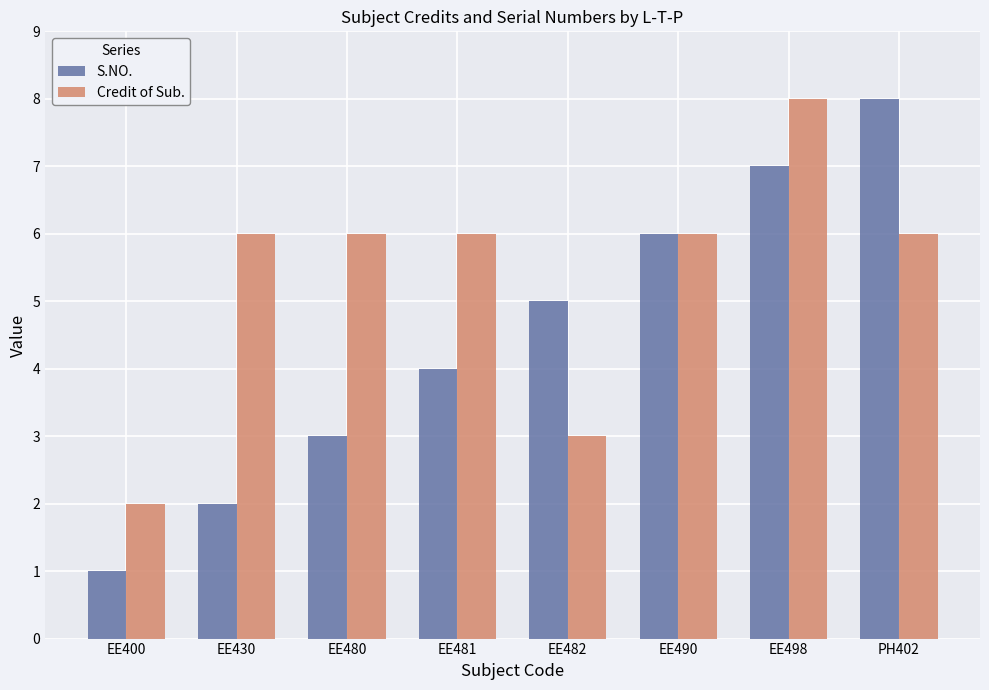

Does the chart contain stacked bars?

No